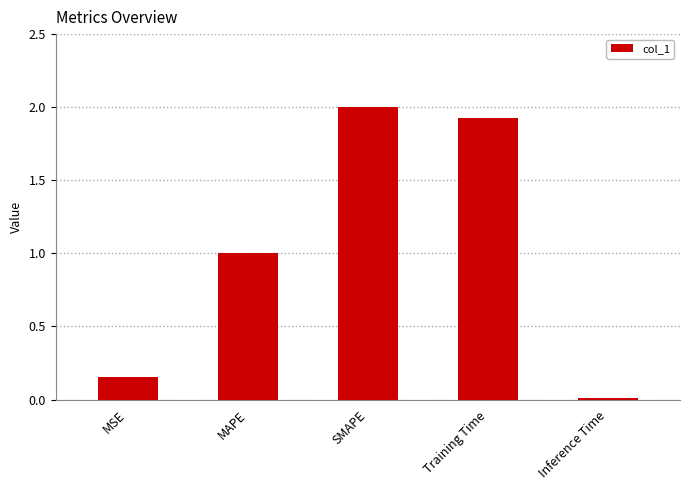

What is the difference between the maximum and minimum values?

2.0